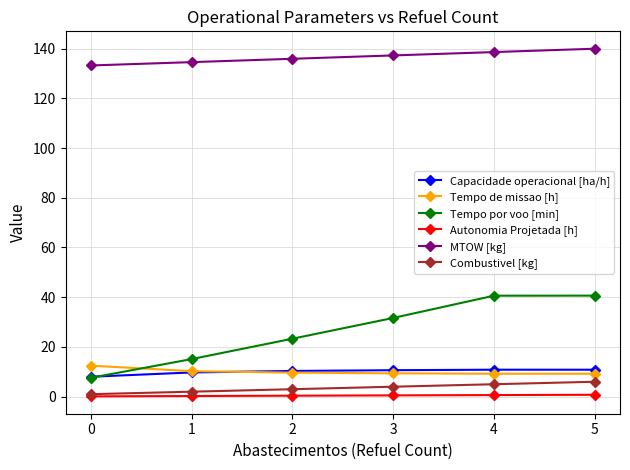

Which series has the largest total across all categories?

MTOW [kg]